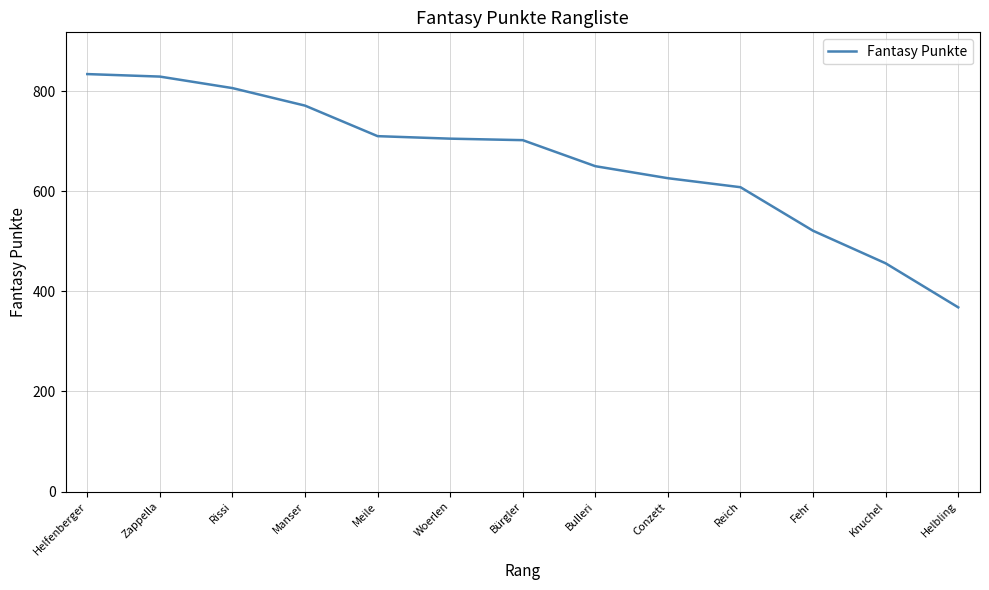

True or false: the data shows 650 at Bulleri.

True